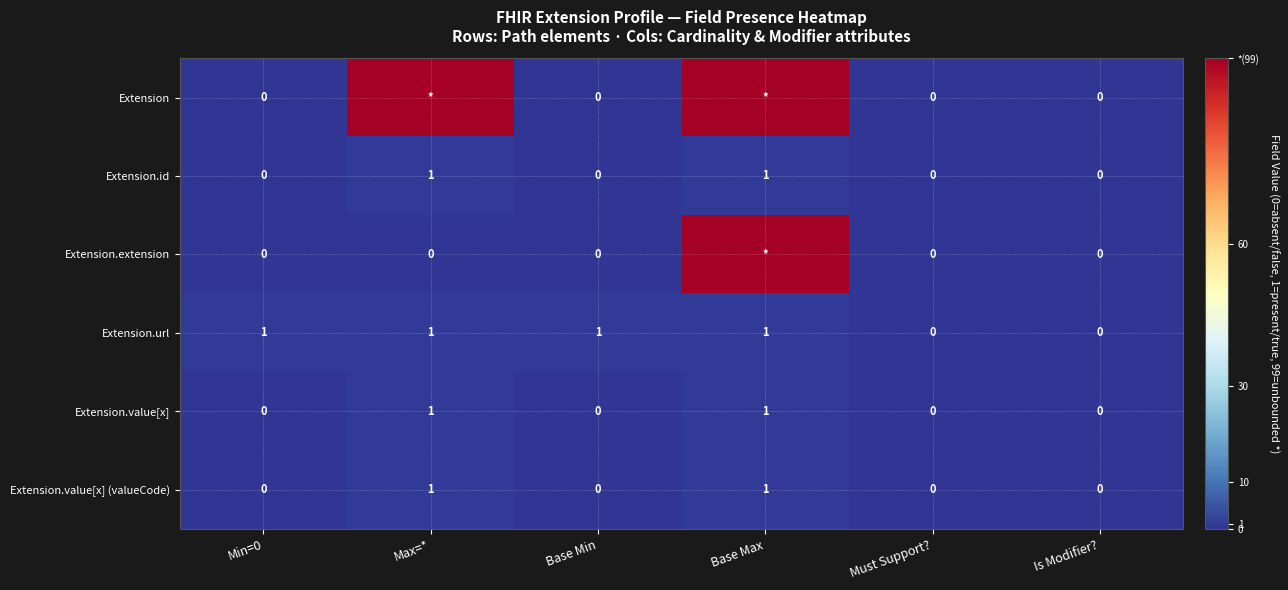

What is the difference between the maximum and minimum values in the Extension.value[x] series?

1